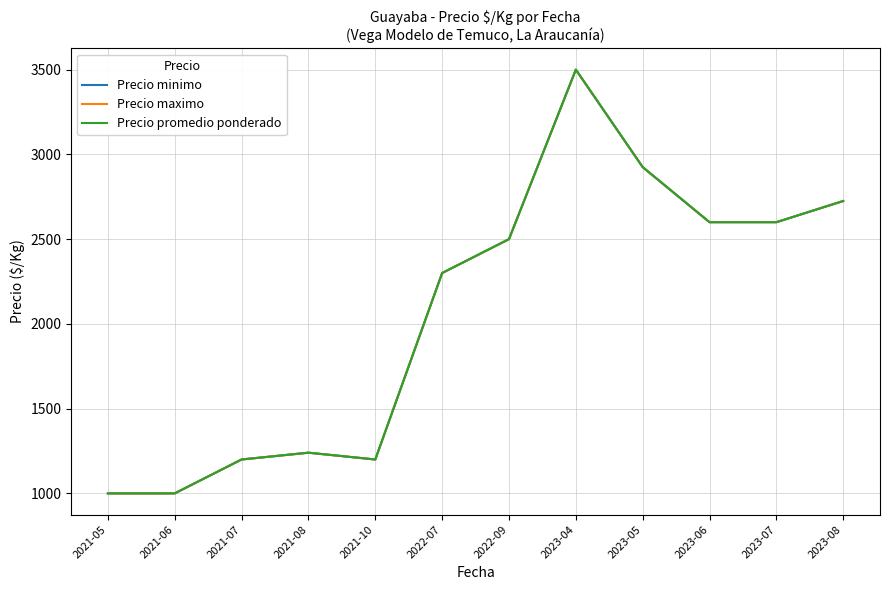

Which category has the lowest value across all series?

2021-05